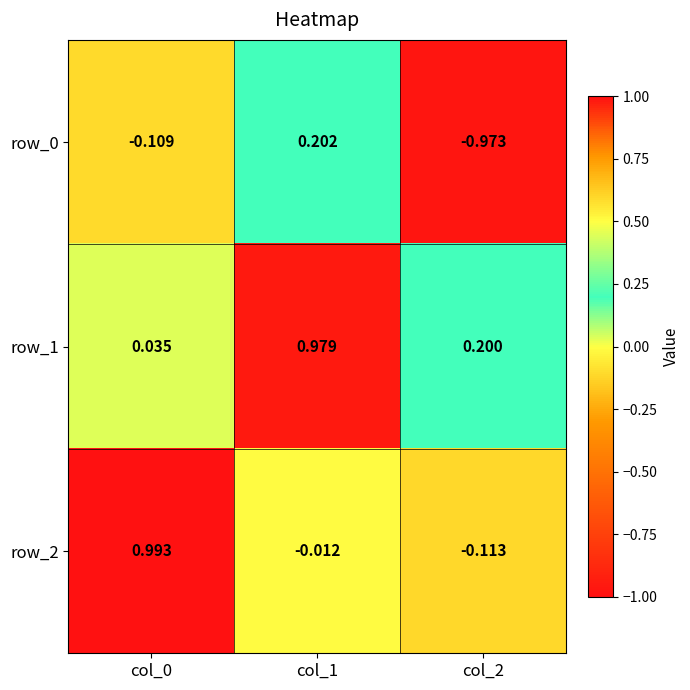

Which series has the largest total across all categories?

row_1